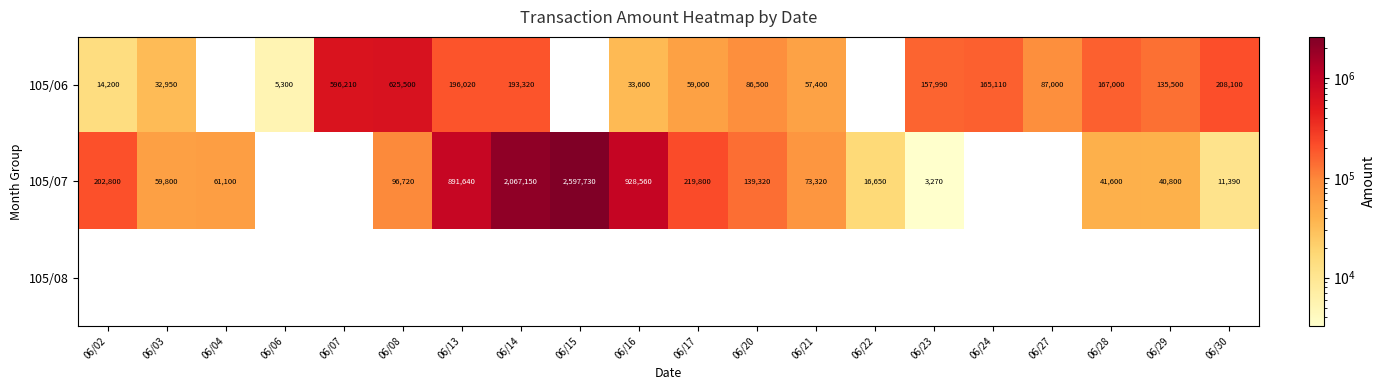

What is the difference between the 105/06 values at 06/13 and 06/20?

109520